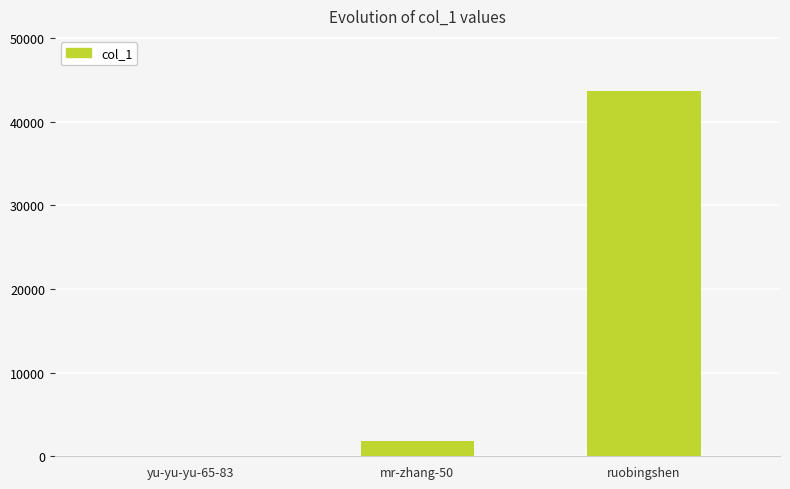

The chart shows a value of 29647 at ruobingshen. True or false?

False